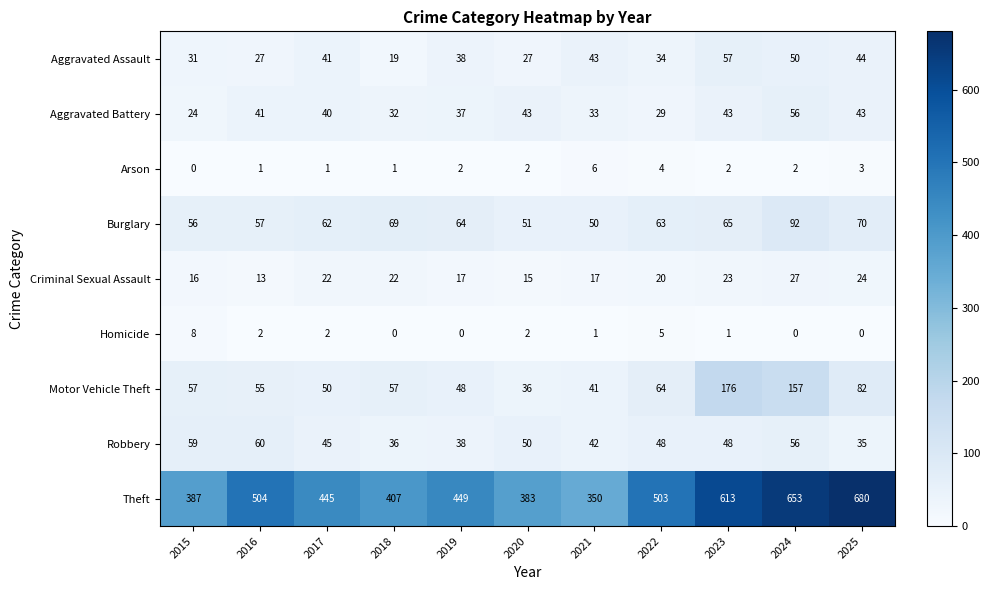

What is the total value across all series at 2020?

609